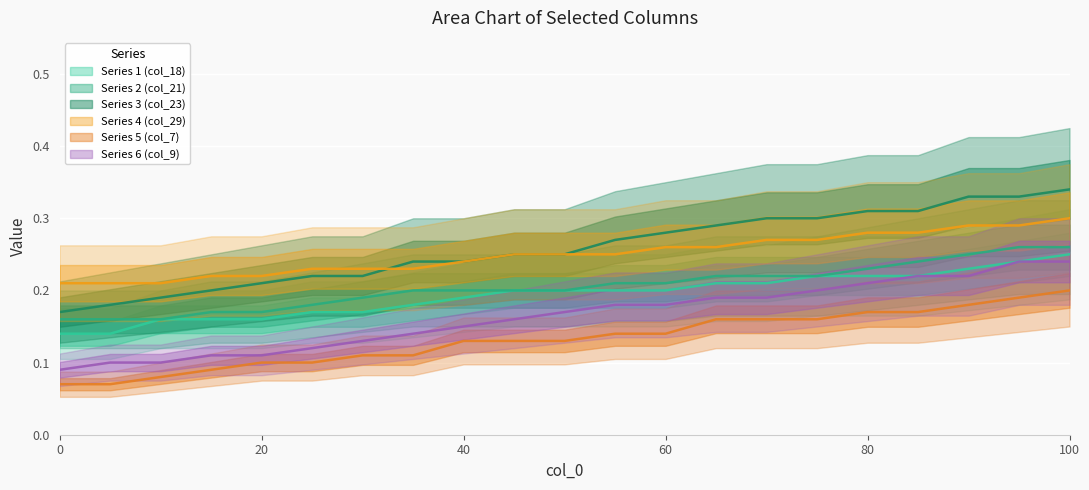

Count the number of data series in this chart.

6